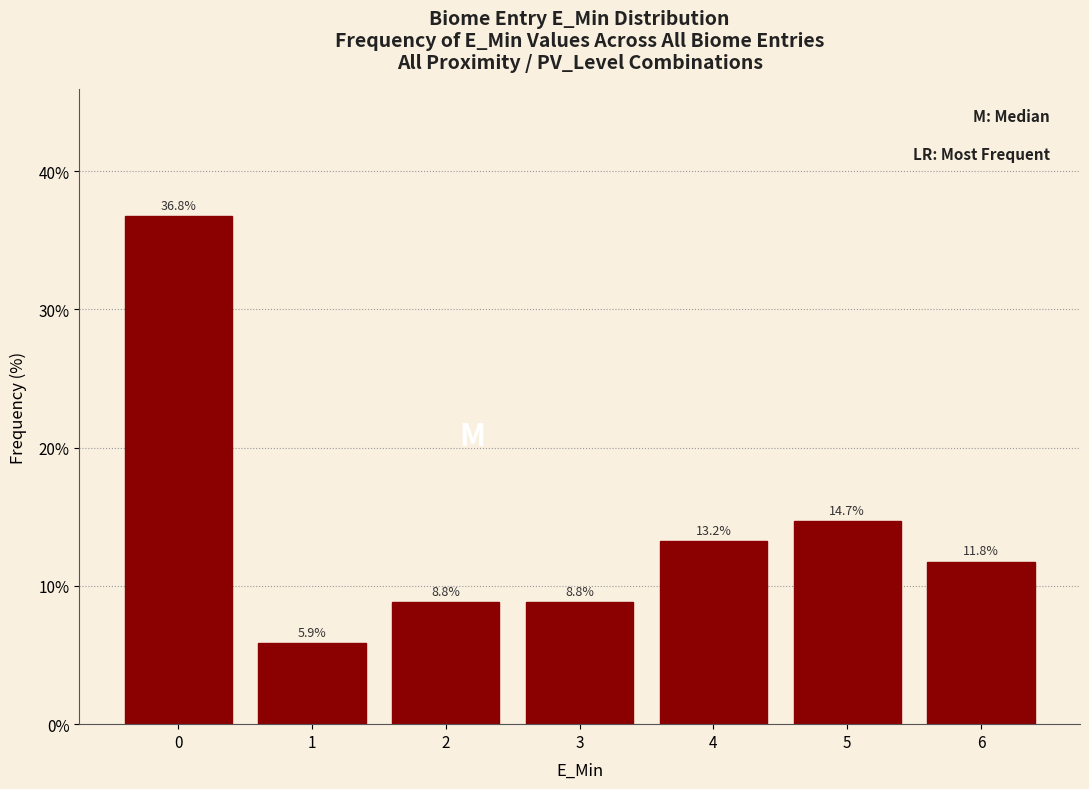

Reading left to right, transcribe all the data shown in this chart.

36.8	5.9	8.8	8.8	13.2	14.7	11.8